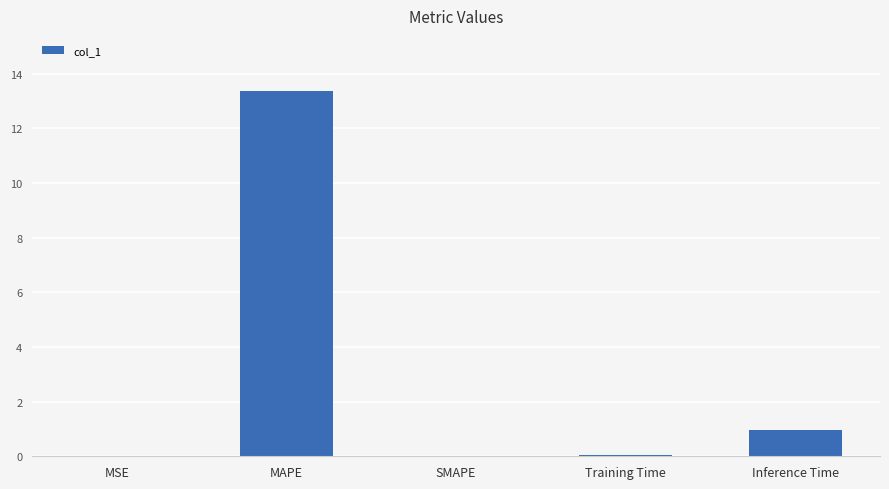

Which has a higher value, Training Time or MAPE?

MAPE